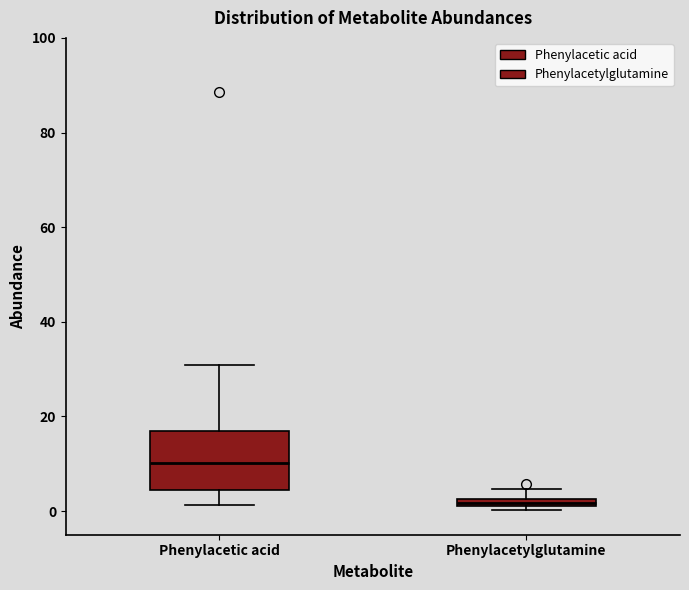

Comparing the boxes themselves (not the whiskers), which one is the tallest?

Phenylacetic acid